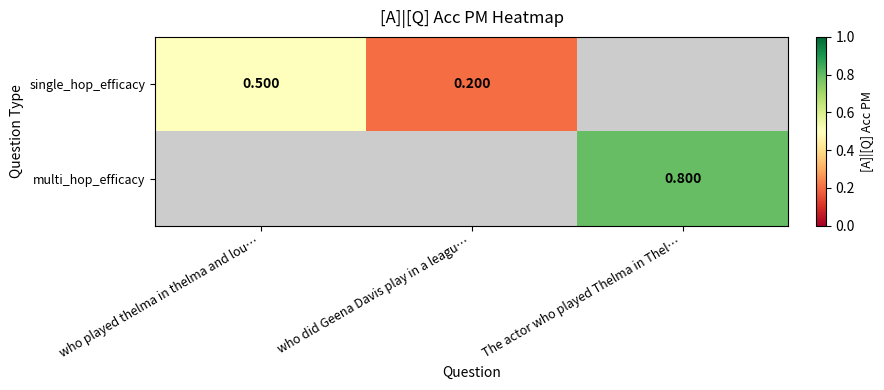

Rank the categories by multi_hop_efficacy value from highest to lowest.

who played thelma in thelma and lou…, who did Geena Davis play in a leagu…, The actor who played Thelma in Thel…